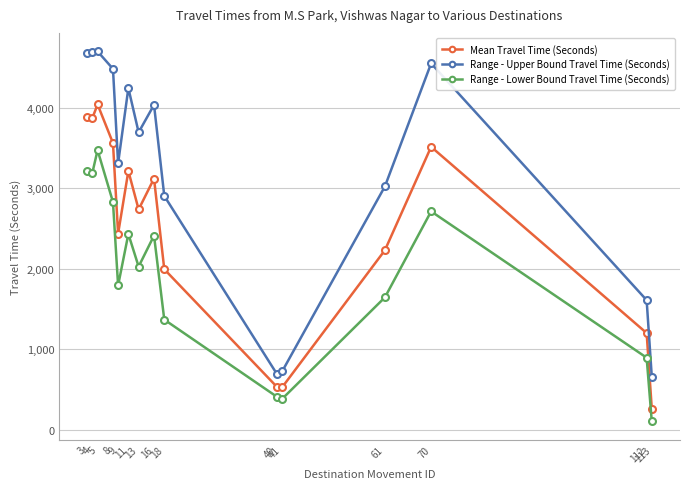

True or false: Mean Travel Time (Seconds) and Range - Lower Bound Travel Time (Seconds) intersect in this chart.

False